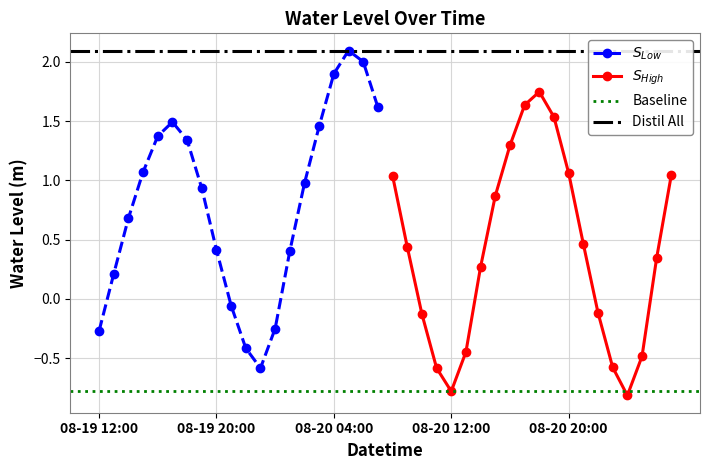

What is the difference between the second highest and second lowest values?

2.8